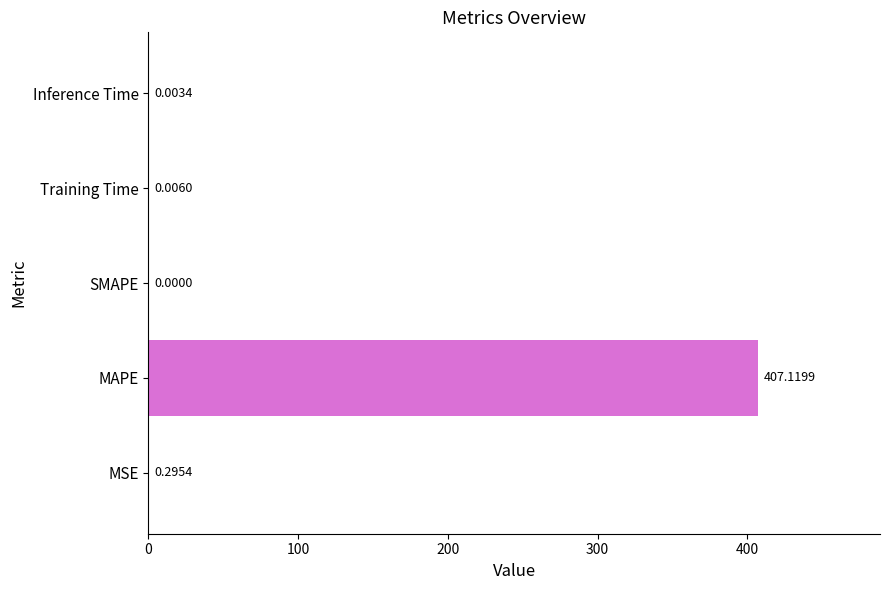

What is the average value?

81.5